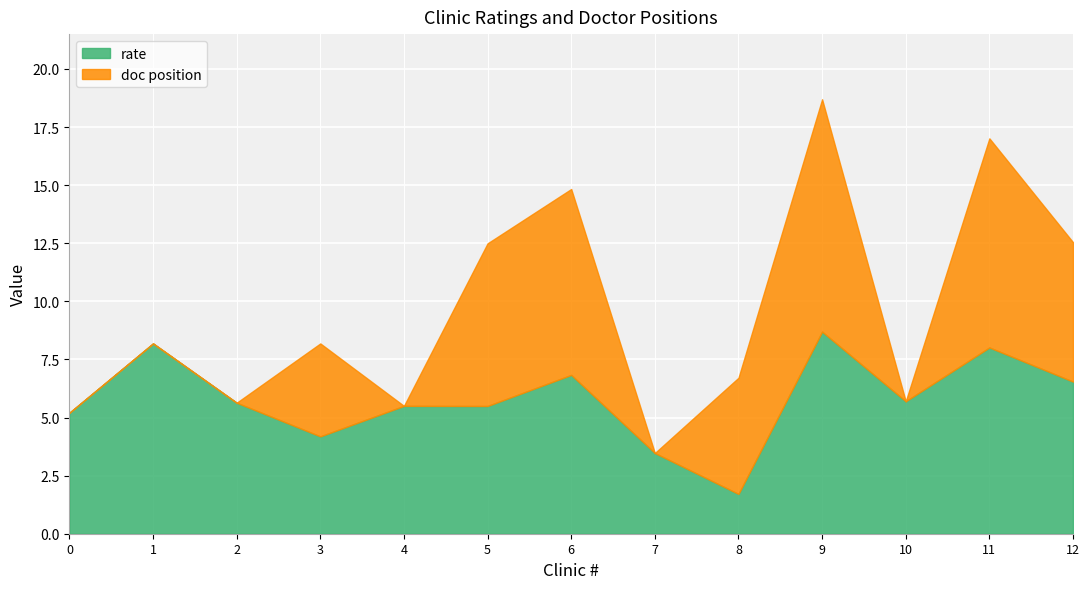

True or false: doc position has a value of -6.1 at Университетский Госпиталь Medipol.

False